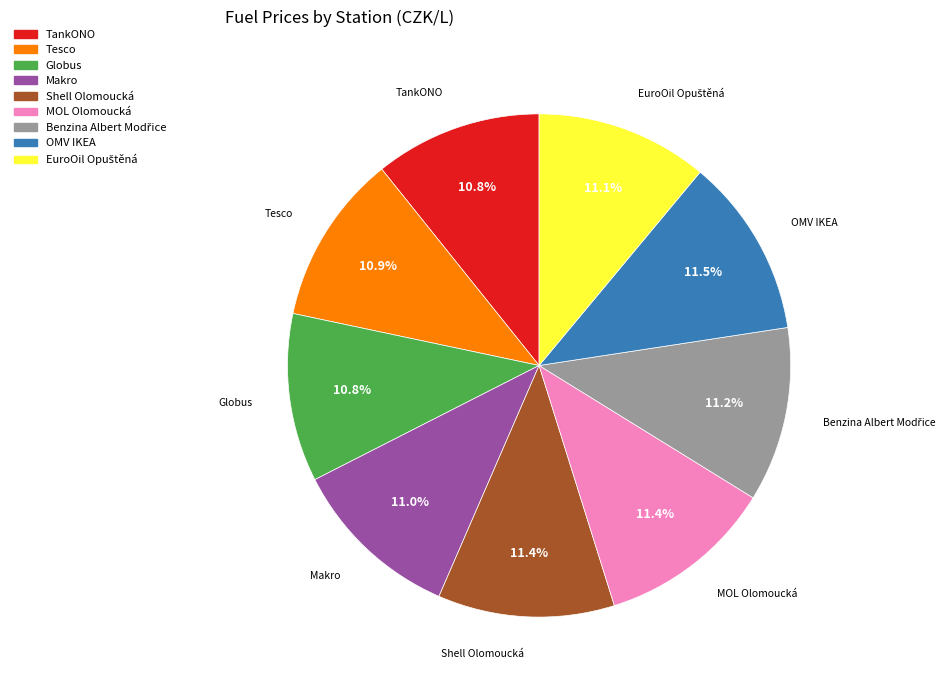

To the nearest percent, what is the average slice percentage?

11%